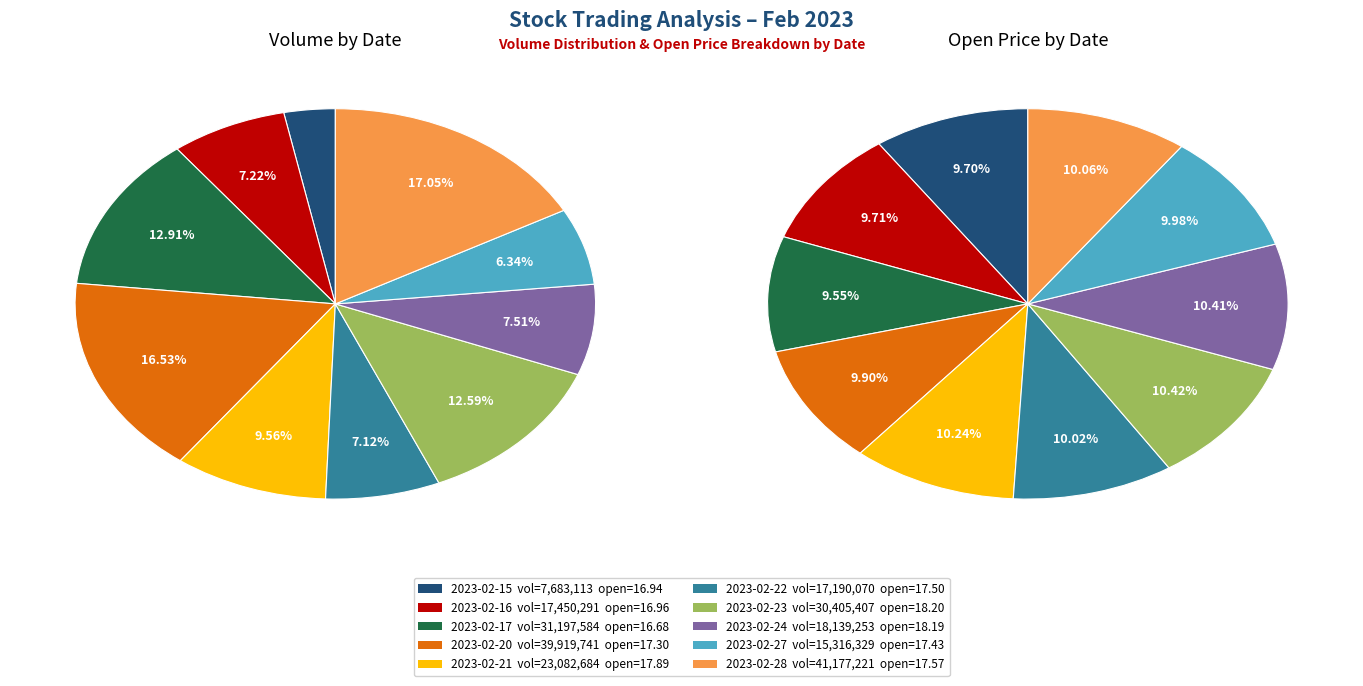

Is the sum of 2023-02-20 and 2023-02-27 greater than half?

No